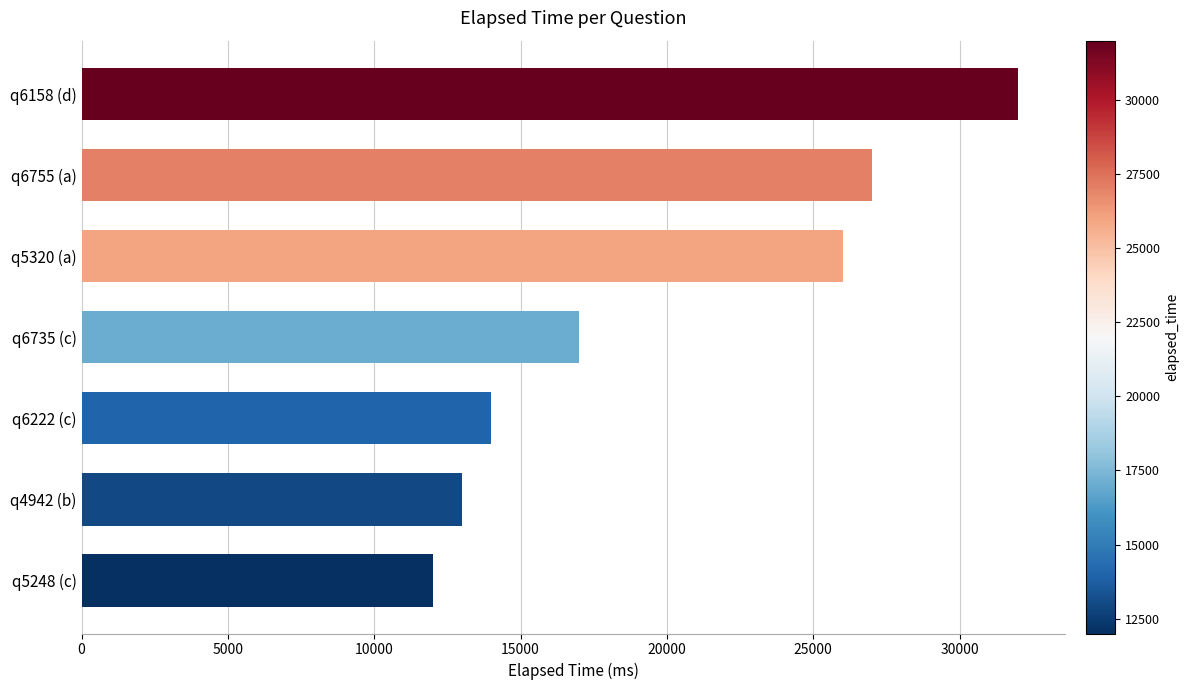

What is the difference between the maximum and minimum values?

20000